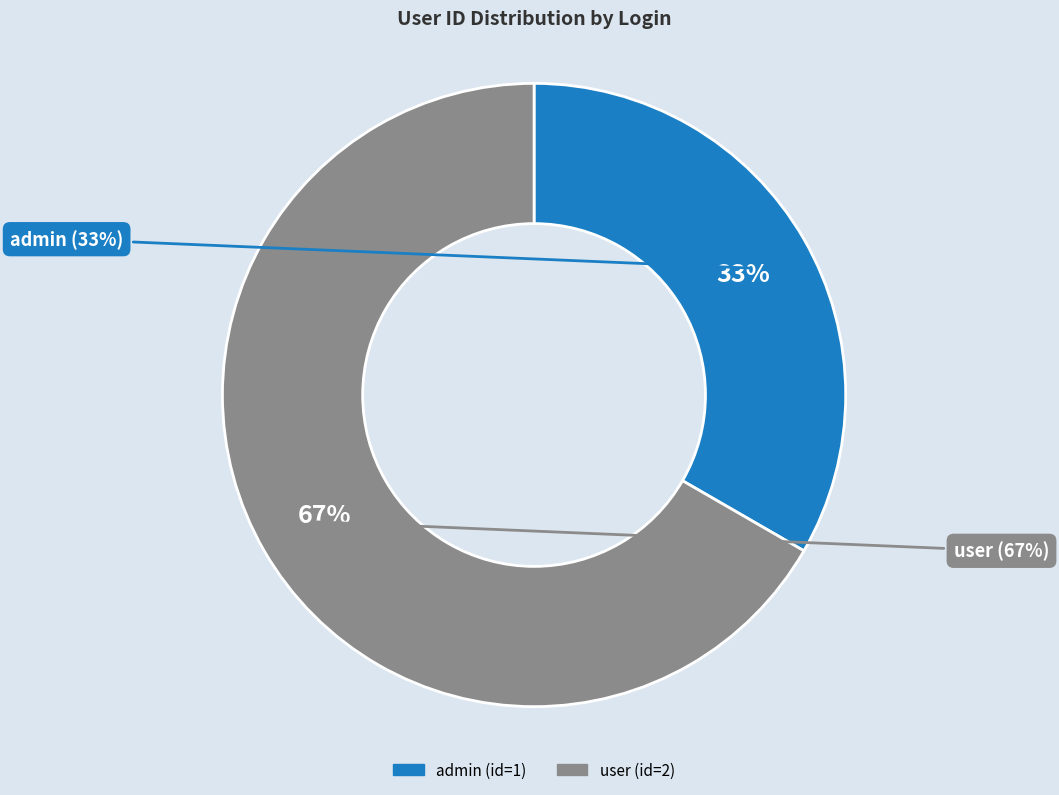

Combined, do admin and user account for over 50%?

Yes